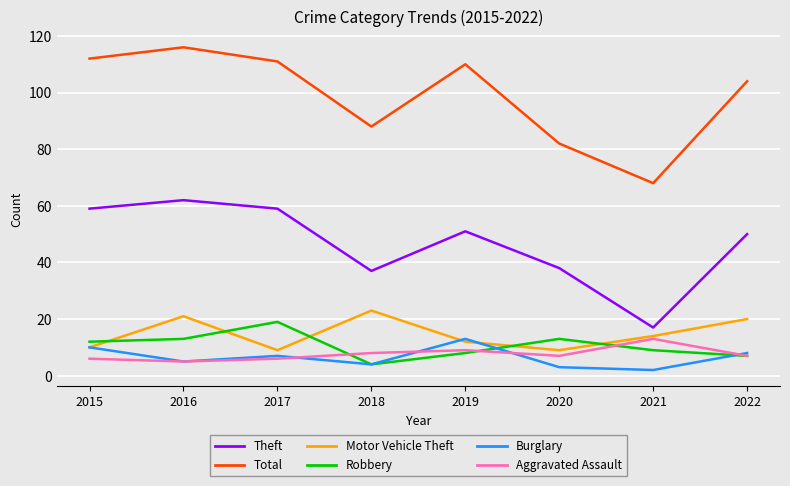

What is the sum of the Robbery values at 2021 and 2019?

17